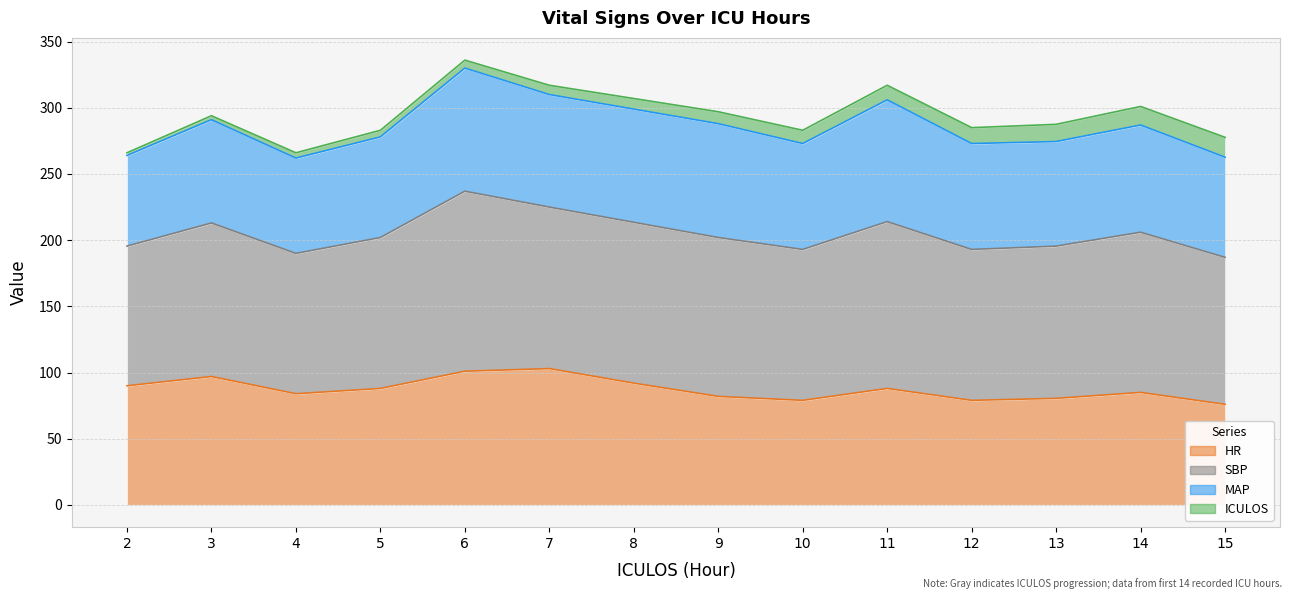

What is the spread (max minus min) of values at 3?

113.0